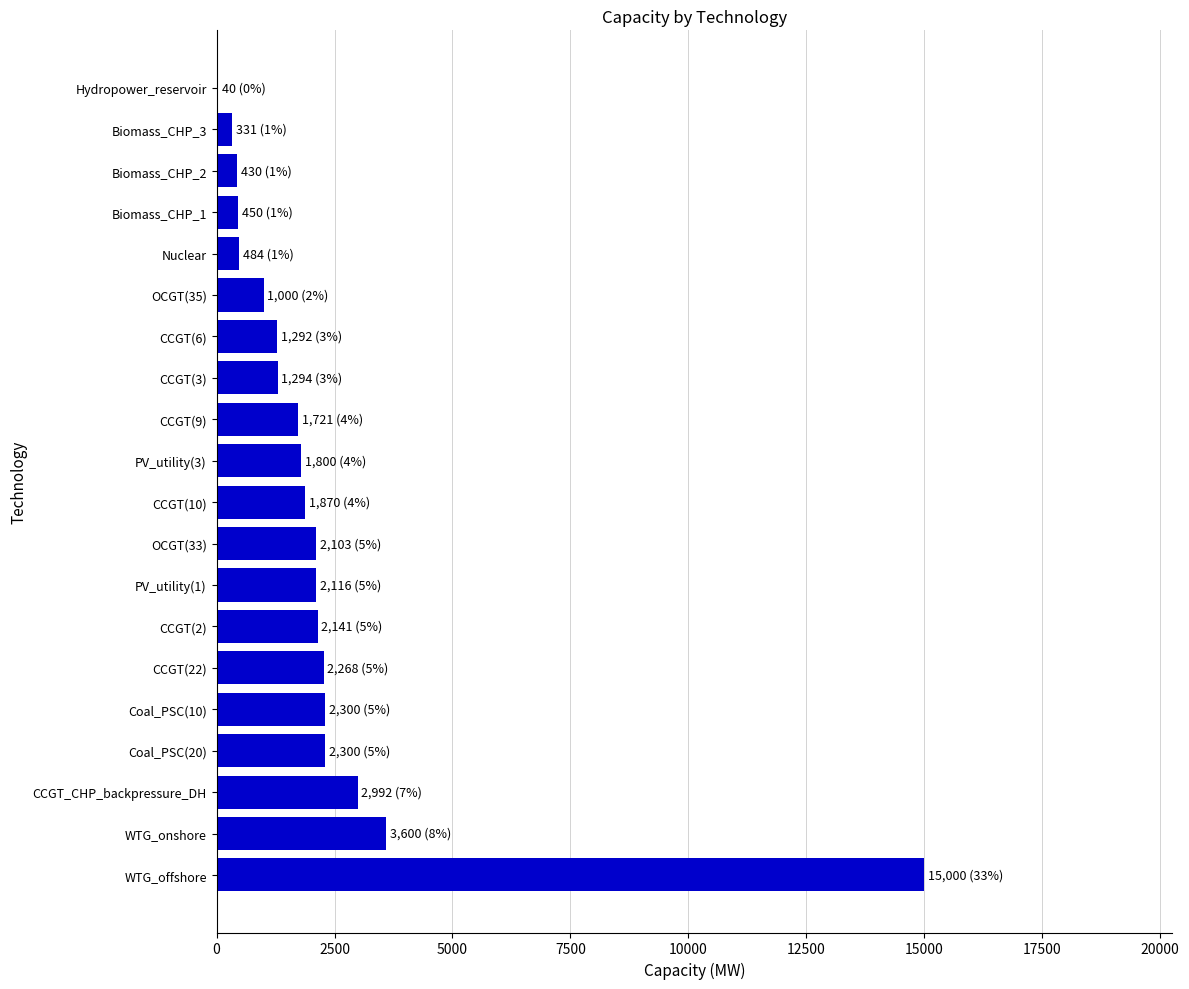

At which label is the value closest to 7520?

WTG_onshore